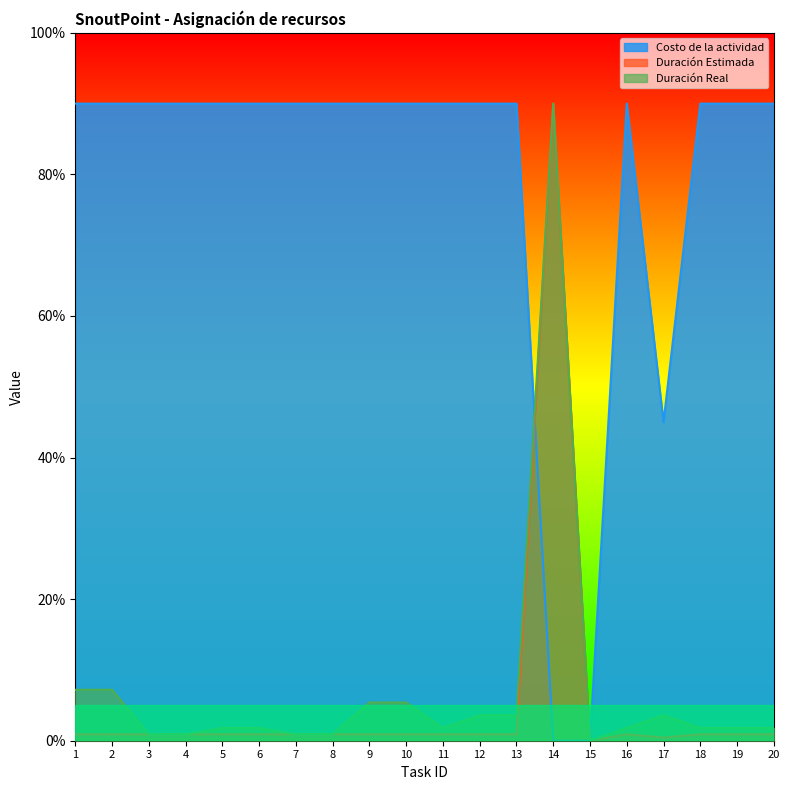

Where is Duración Real nearest to the value 45?

1